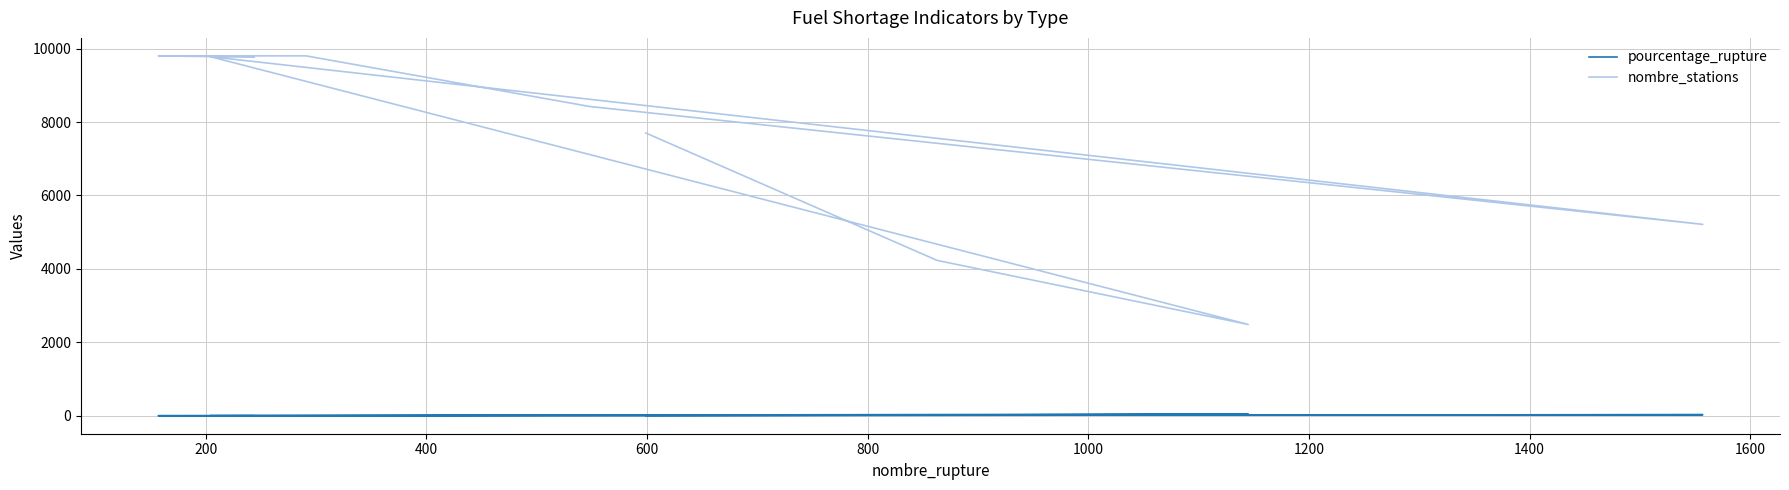

Does the chart display data point markers on the line(s)?

No